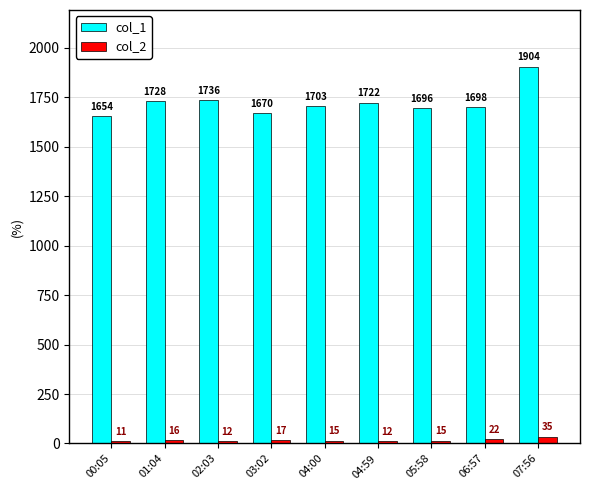

What is the difference between the maximum and minimum values in the col_1 series?

250